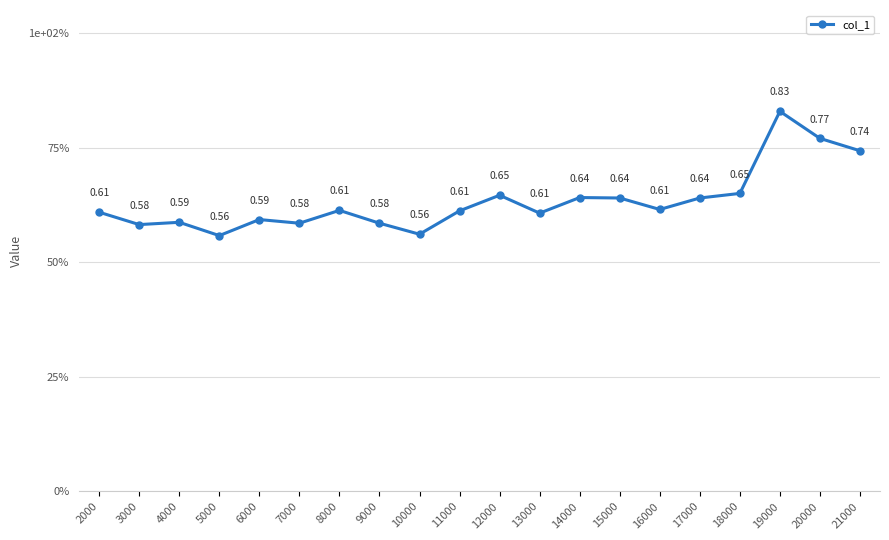

Which has a higher value, 18000 or 15000?

18000